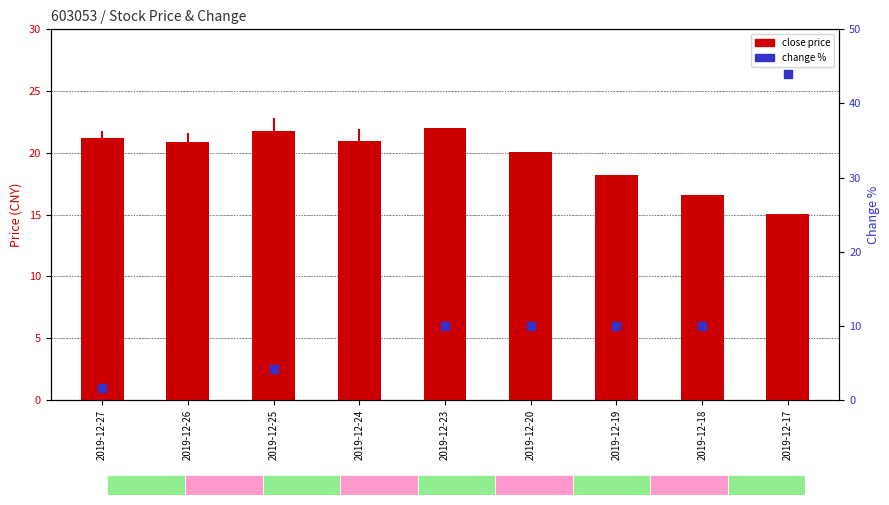

What is the total value across all series at 2019-12-23?

32.0